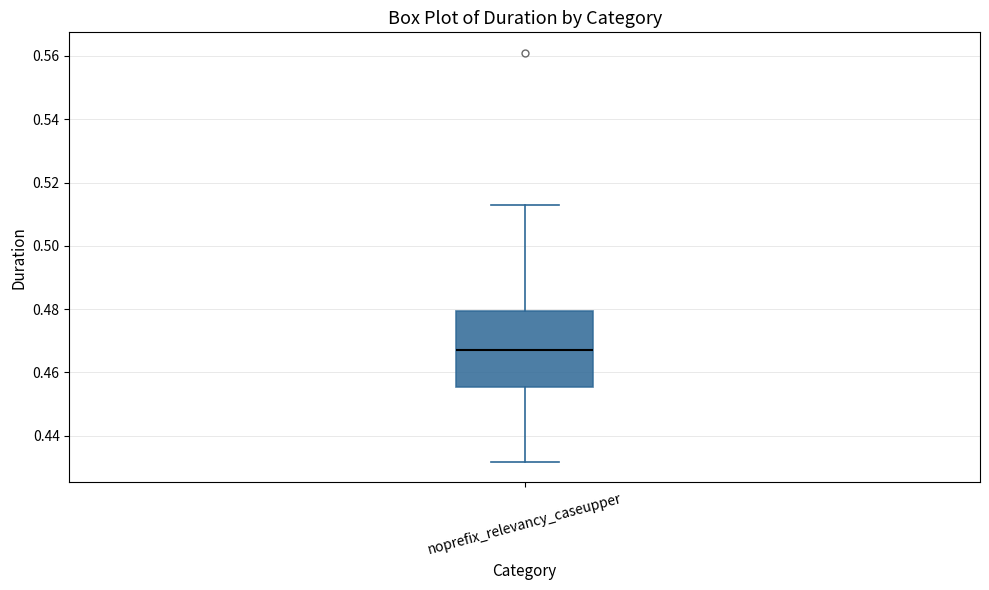

Read this box plot against the y-axis: the position of the median line, the range covered by the box, and the ends of both whiskers. The values are not printed on the chart, so give them approximately, as read against the axis.

median 0.468, box 0.456 to 0.480, whiskers 0.432 to 0.512